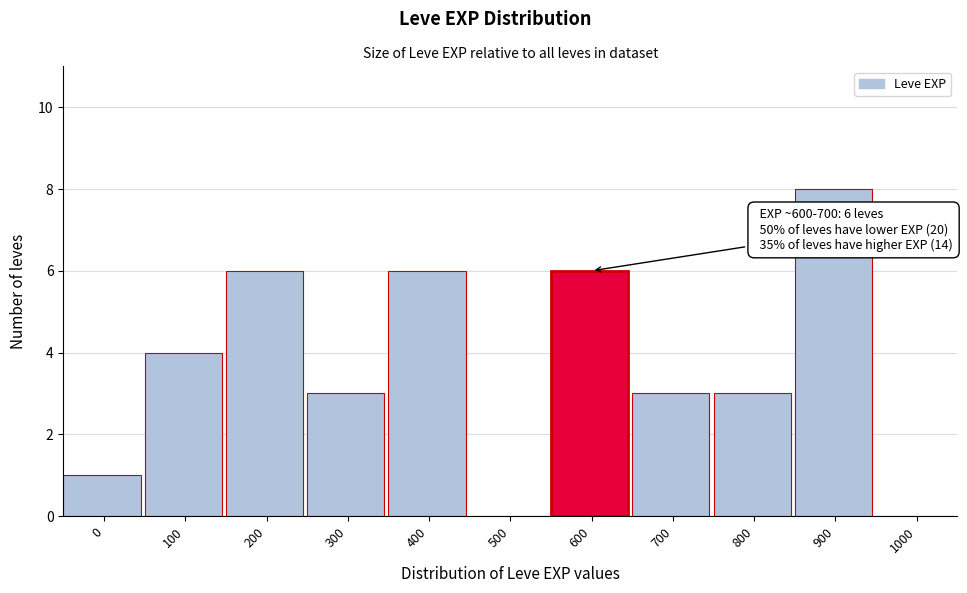

Reading right to left, extract all data points from this chart.

1000=0	900=8	800=3	700=3	600=6	500=0	400=6	300=3	200=6	100=4	0=1